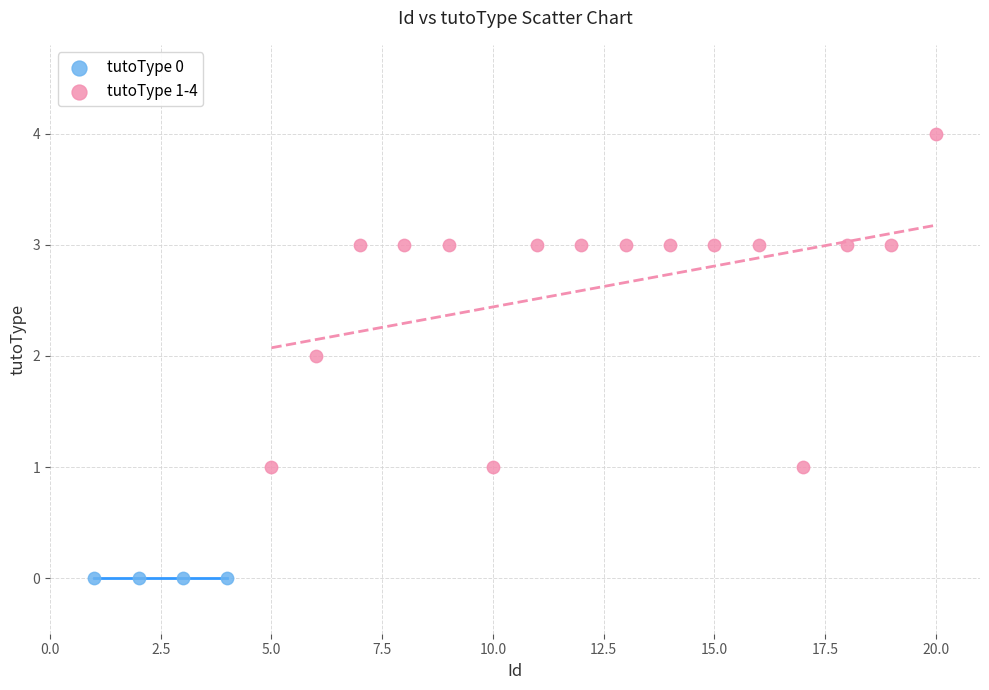

Which series reaches the maximum Y coordinate?

tutoType 1-4